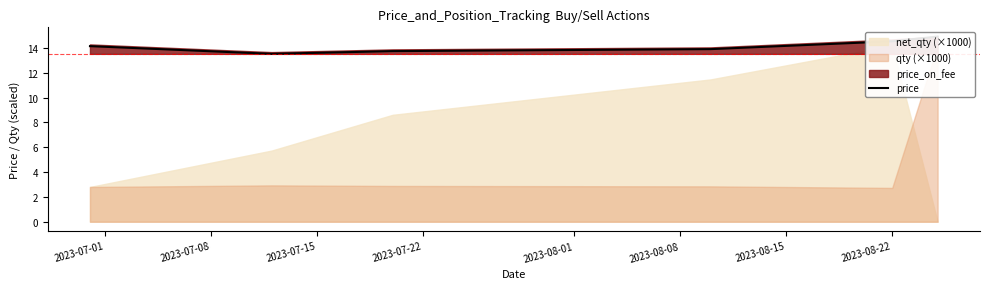

At which label does the data first exceed 14?

2023-07-01